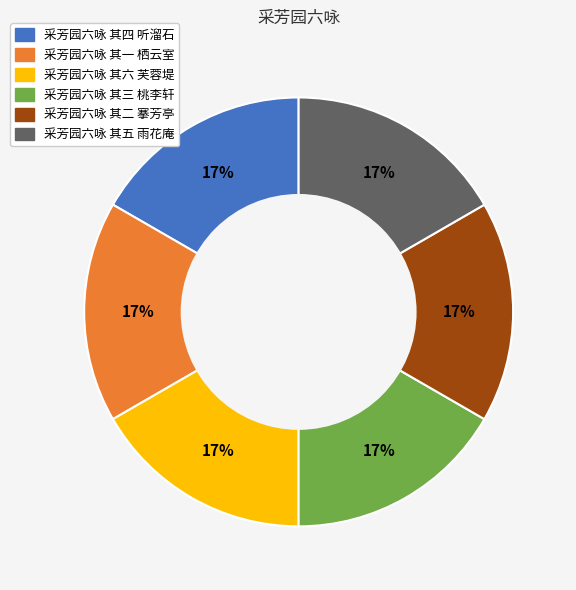

Approximately how many times larger is the value at 采芳园六咏 其六 芙蓉堤 compared to 采芳园六咏 其五 雨花庵?

1.0